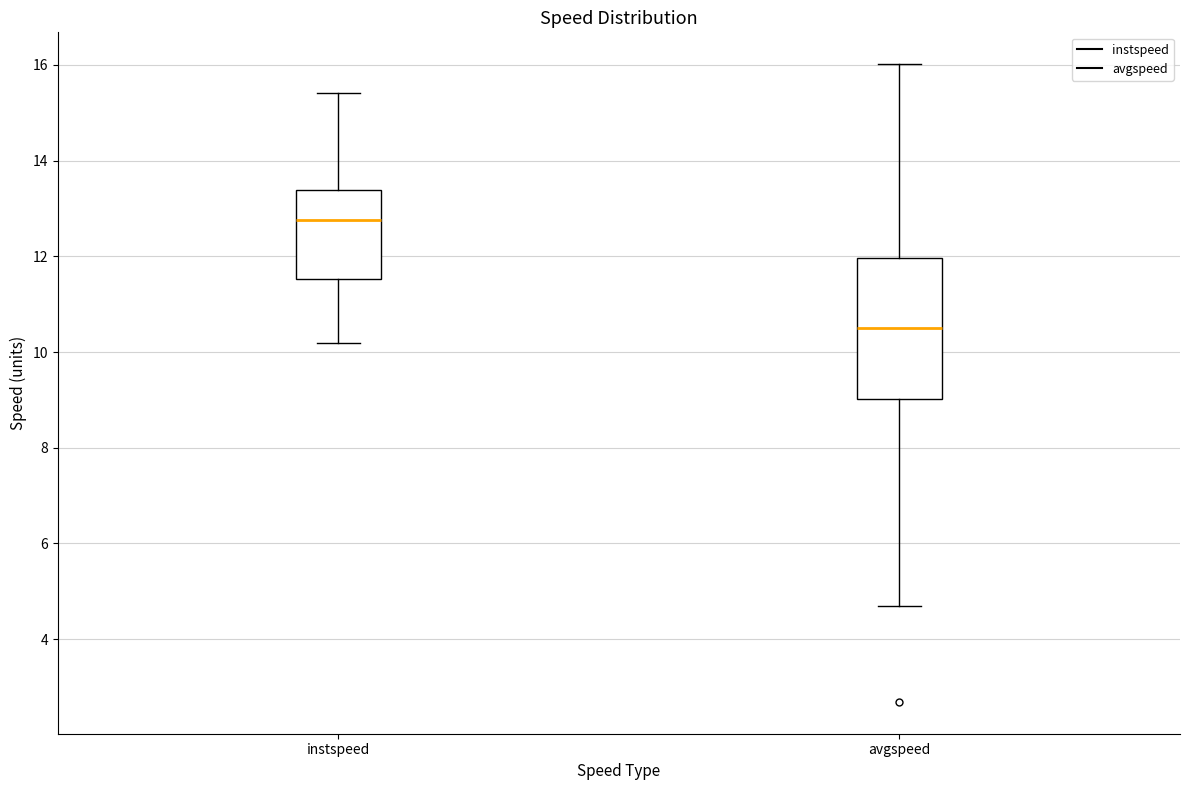

Reading left to right, transcribe this box plot: for each box, give where its median line is, the range the box spans, and where its two whiskers end, as read against the y-axis. The values are not printed on the chart, so give them approximately, as read against the axis.

instspeed: median 12.8, box 11.6 to 13.4, whiskers 10.2 to 15.4
avgspeed: median 10.6, box 9.0 to 12.0, whiskers 4.6 to 16.0